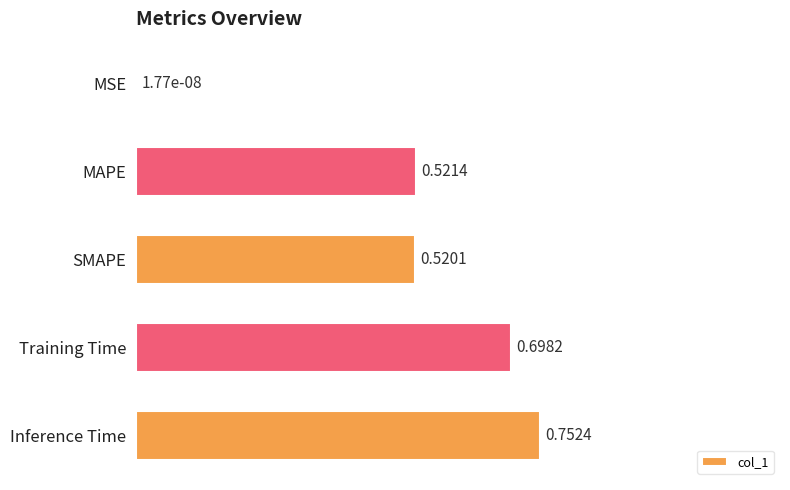

Where is the data nearest to the value 0?

MSE